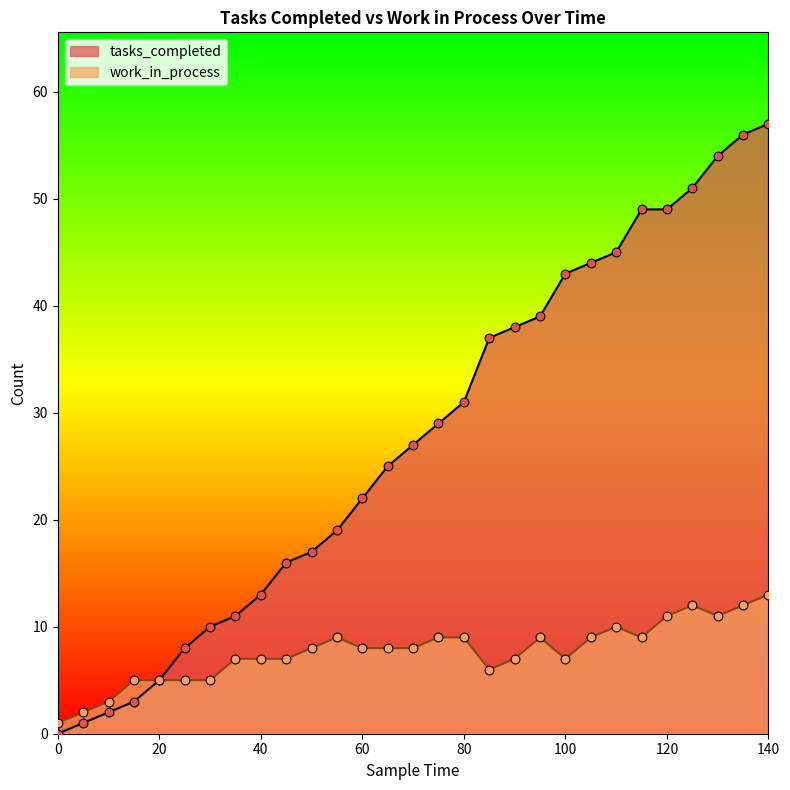

Is the value of tasks_completed at 100 greater than the value of work_in_process at 25?

Yes